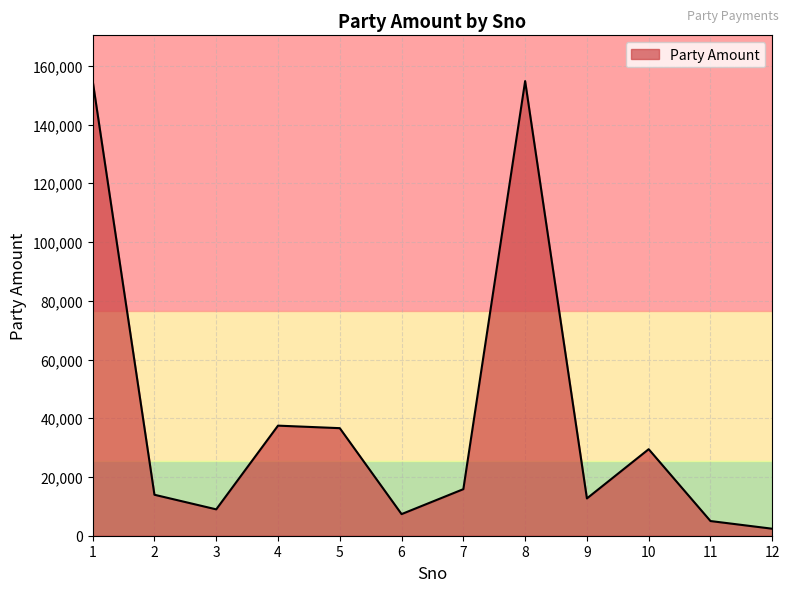

Between 5 and 11, which is larger?

5